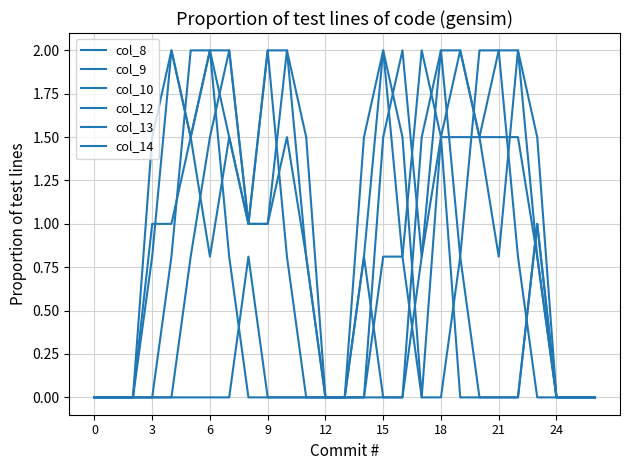

Where is col_14 nearest to the value 1?

3